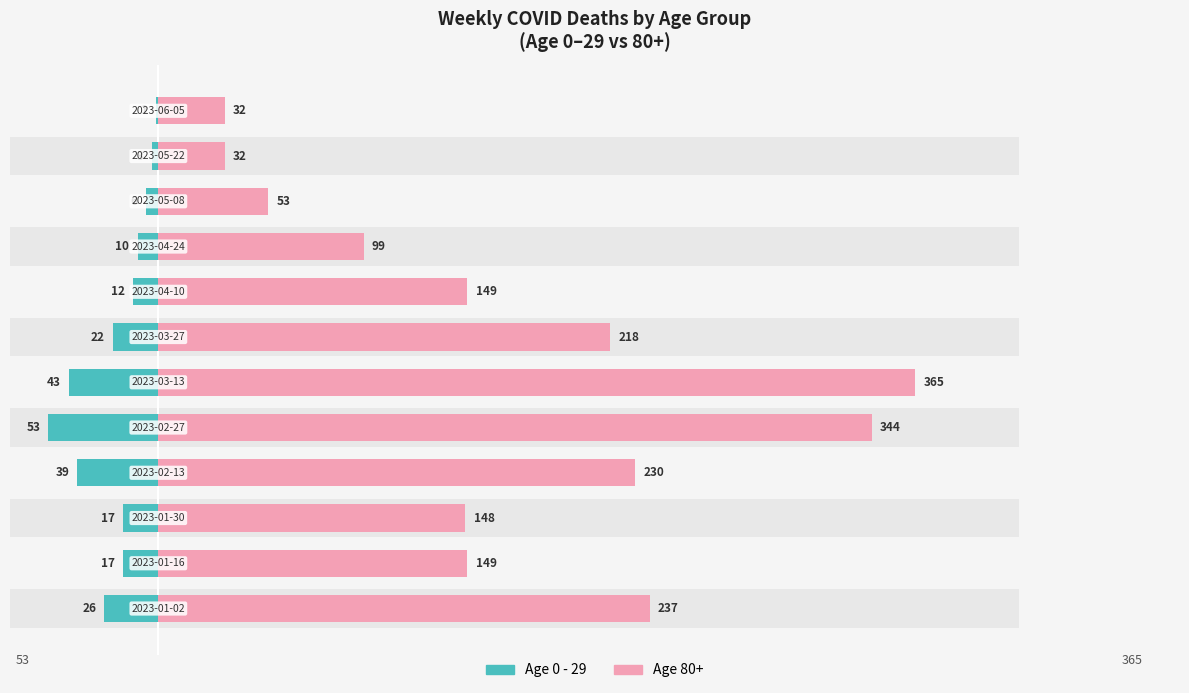

The chart shows a value of -2 at 11. True or false?

False